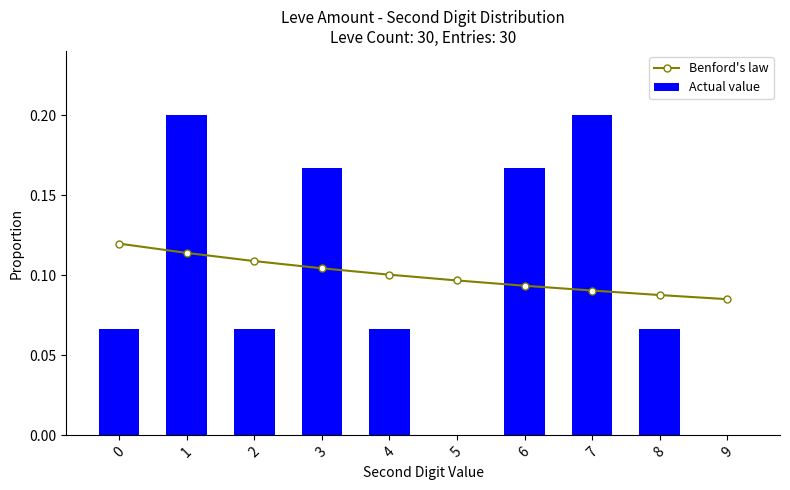

Reading left to right, transcribe all the data shown in this chart.

Benford's law: 0.1	0.1	0.1	0.1	0.1	0.1	0.1	0.1	0.1	0.1
Actual value: 0.1	0.2	0.1	0.2	0.1	0.0	0.2	0.2	0.1	0.0